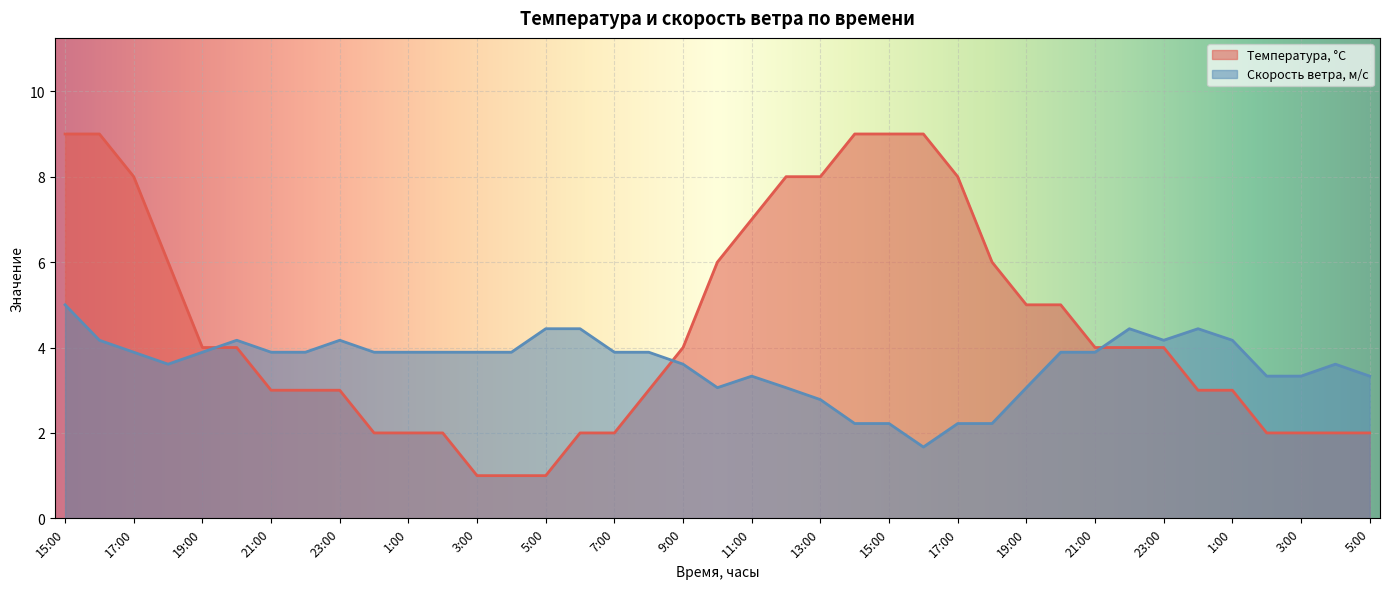

At which label does Температура, °C first exceed 4?

15:00